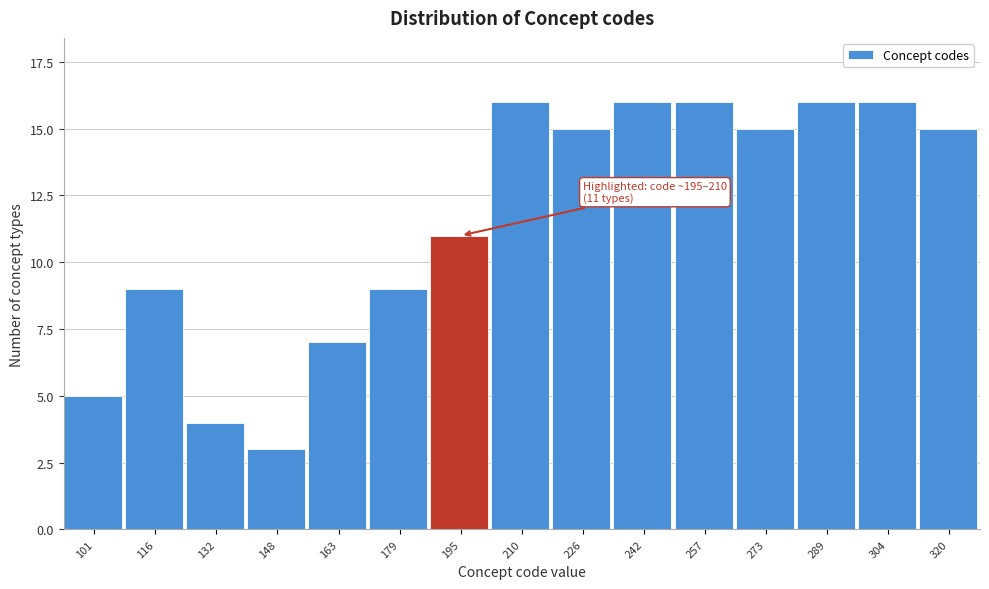

Reading left to right, transcribe all the data shown in this chart.

101=5	116=9	132=4	148=3	163=7	179=9	195=11	210=16	226=15	242=16	257=16	273=15	289=16	304=16	320=15